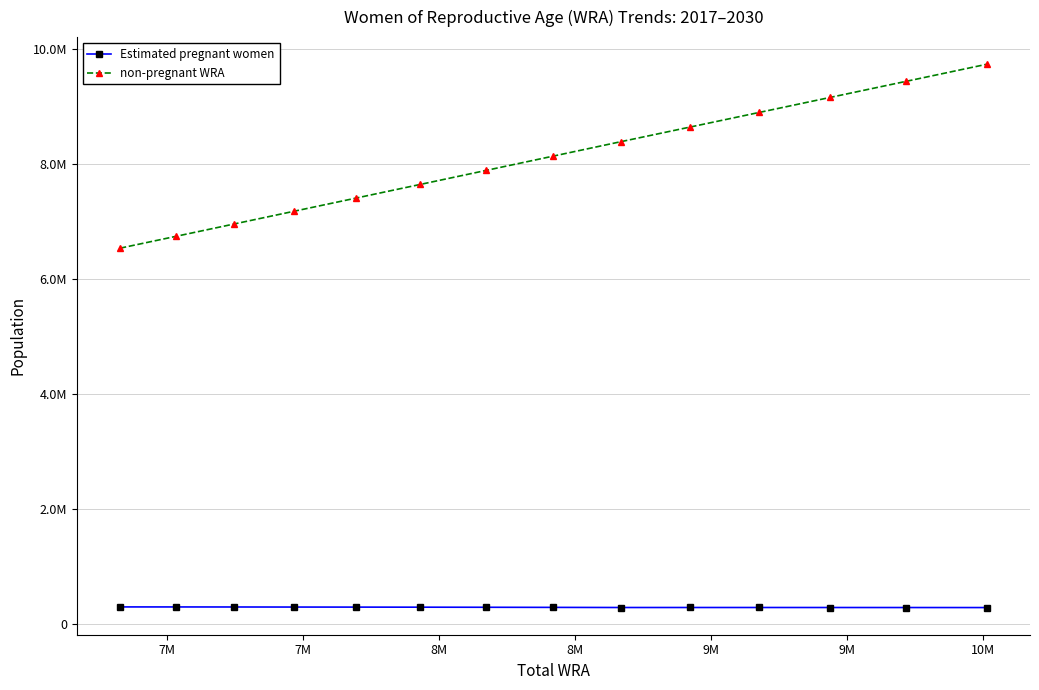

What are all the series names shown in the legend?

Estimated pregnant women, non-pregnant WRA